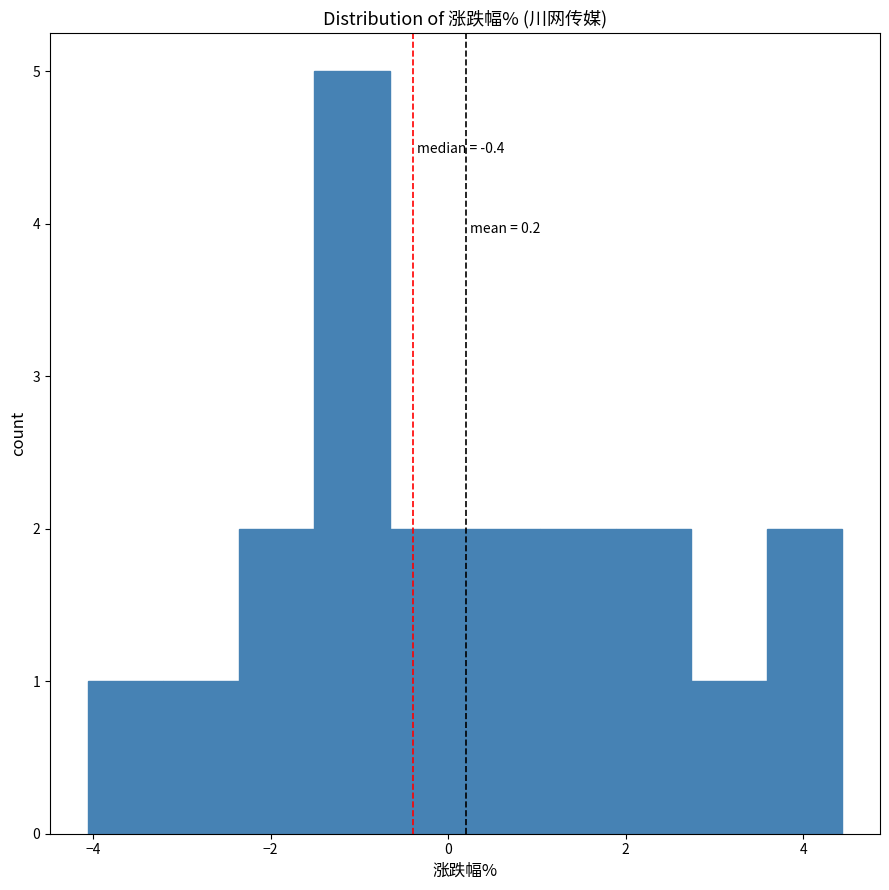

Which range on the x-axis has the tallest bar?

-1.6 to -0.6